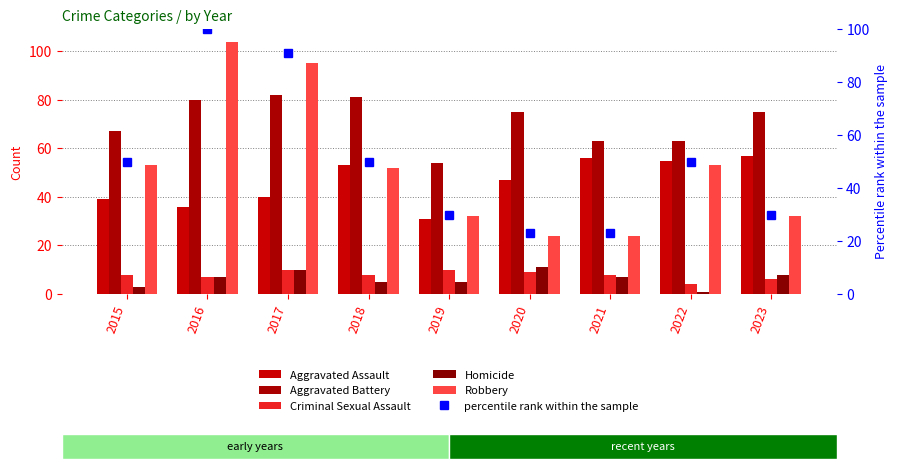

Is the value of Robbery at 2018 greater than the value of Homicide at 2015?

Yes